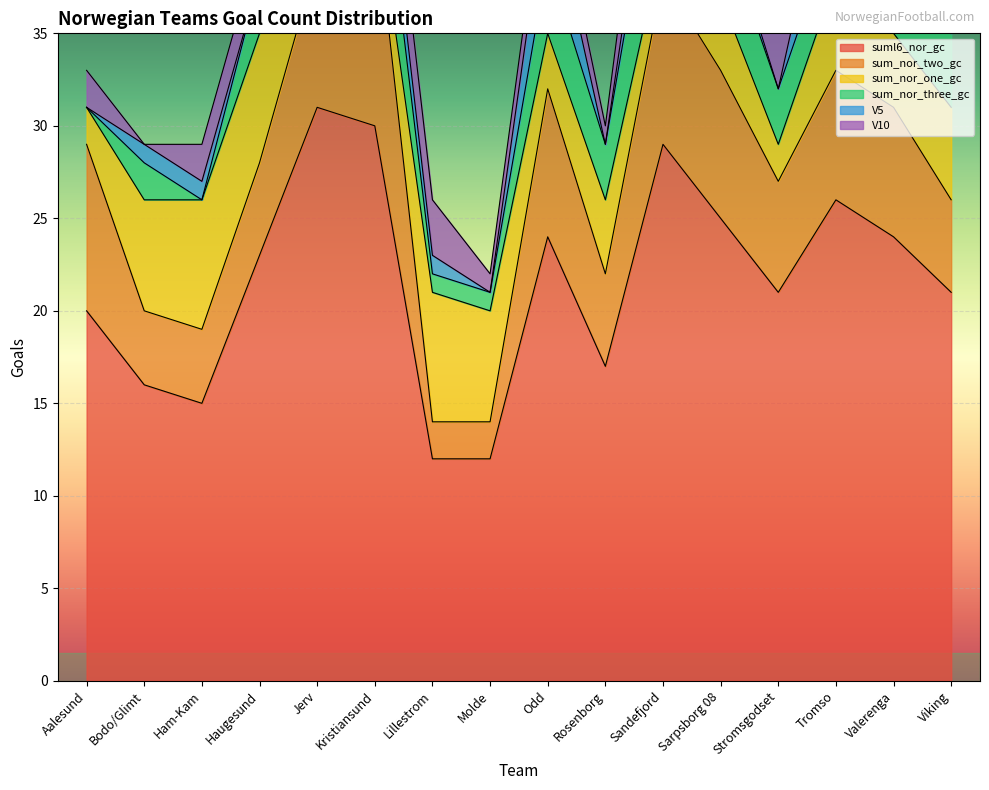

Count the V5 values in the range 0 to 3.

14